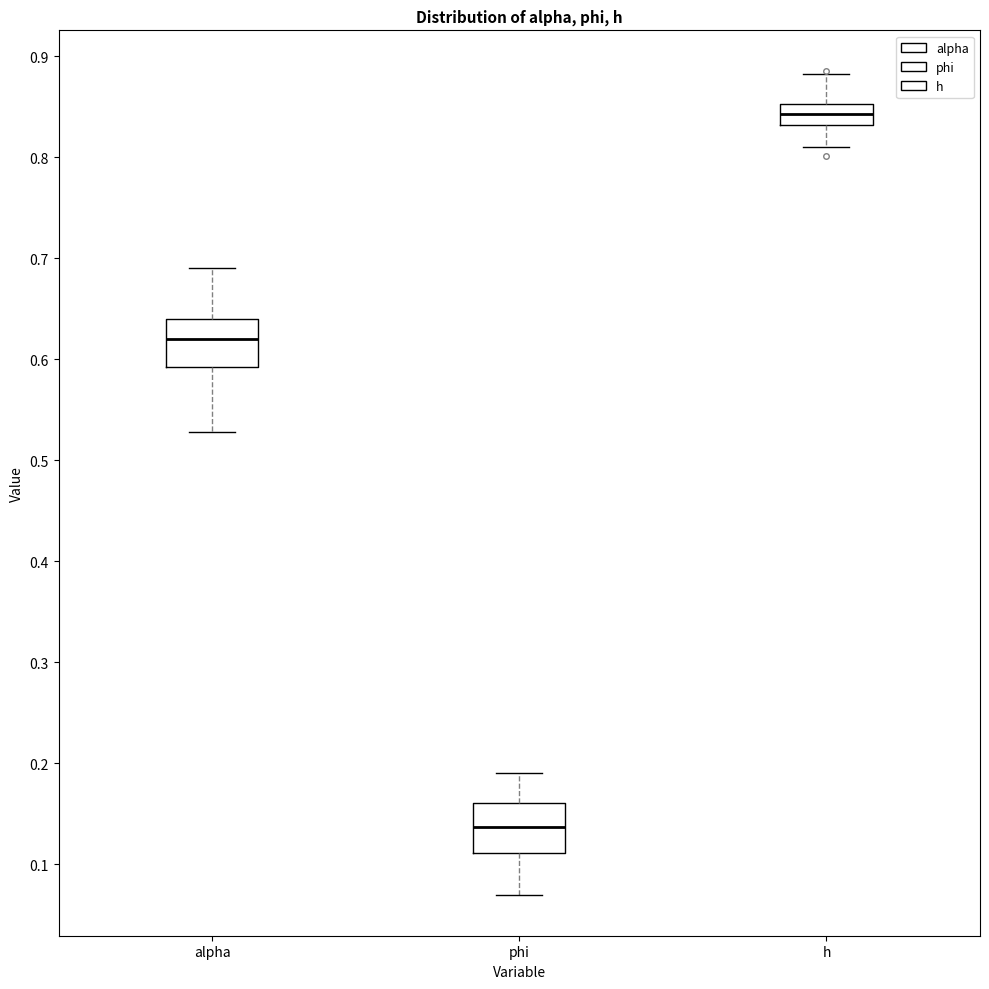

Which box has the highest median line?

h